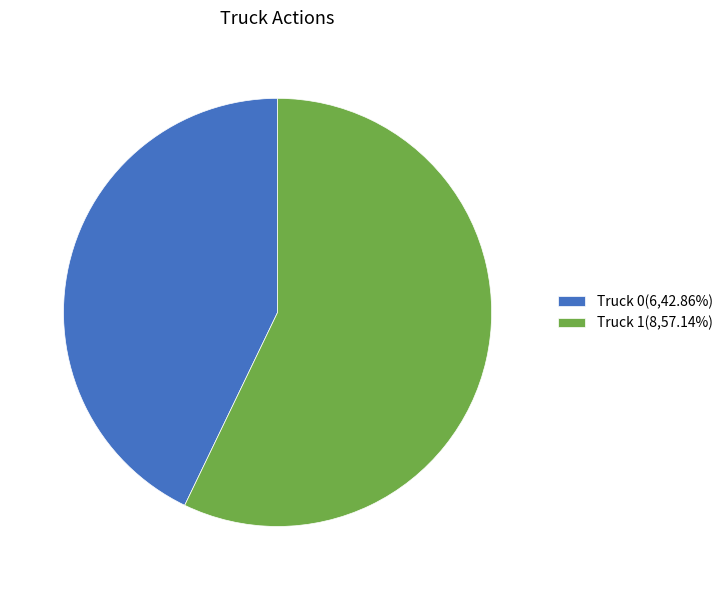

Count the number of slices in the pie.

2